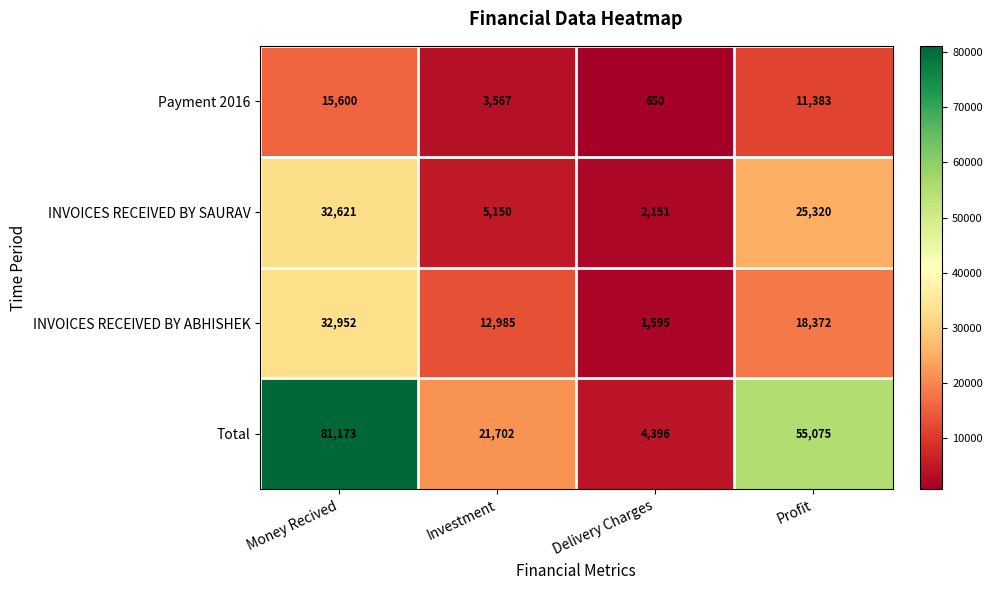

Count the number of categories in the chart.

4